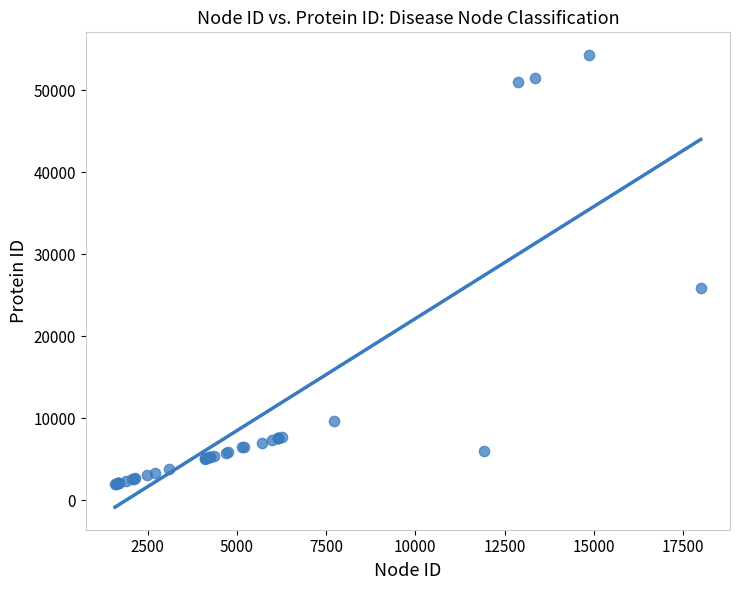

What Y value in the scatter plot is closest to 28123?

25824